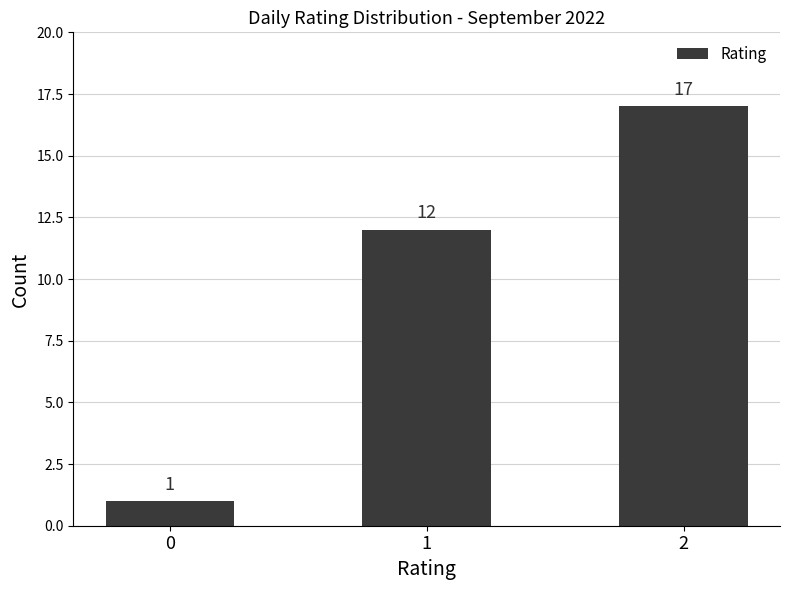

Reading right to left, transcribe all the data shown in this chart.

17	12	1